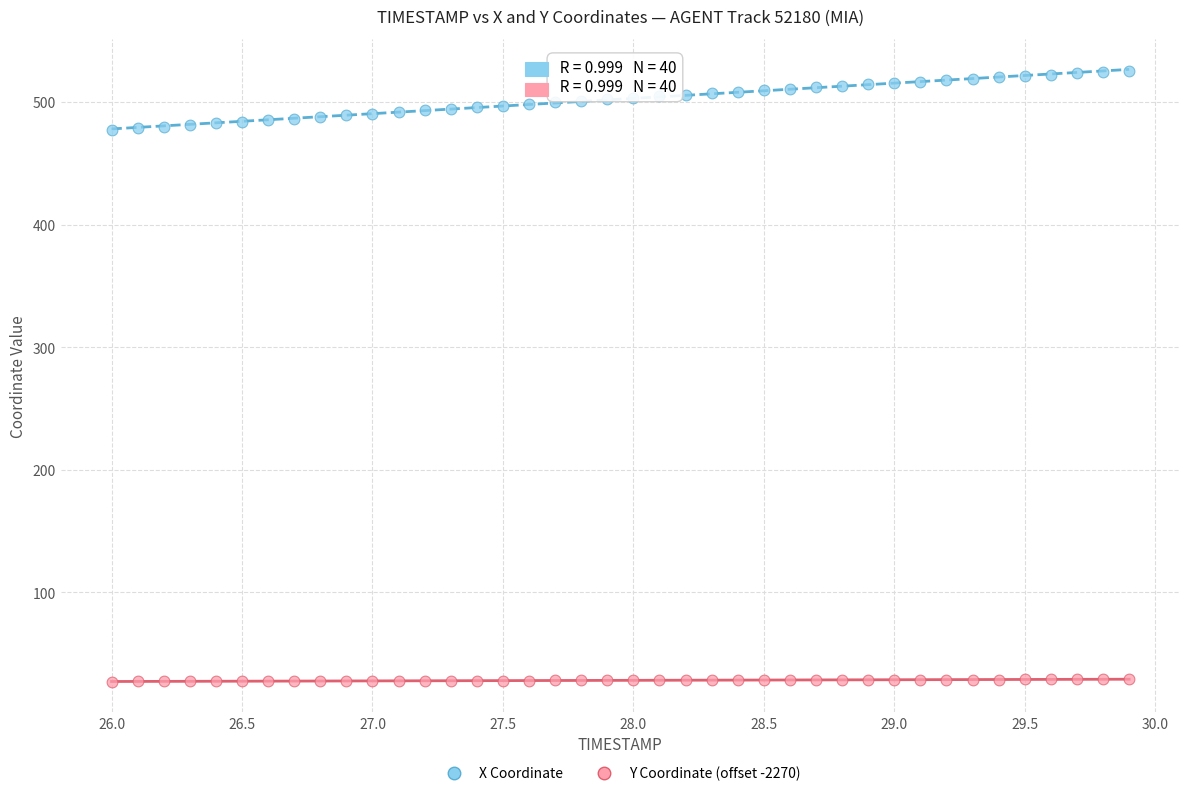

Which series has the largest Y range (max minus min)?

X Coordinate